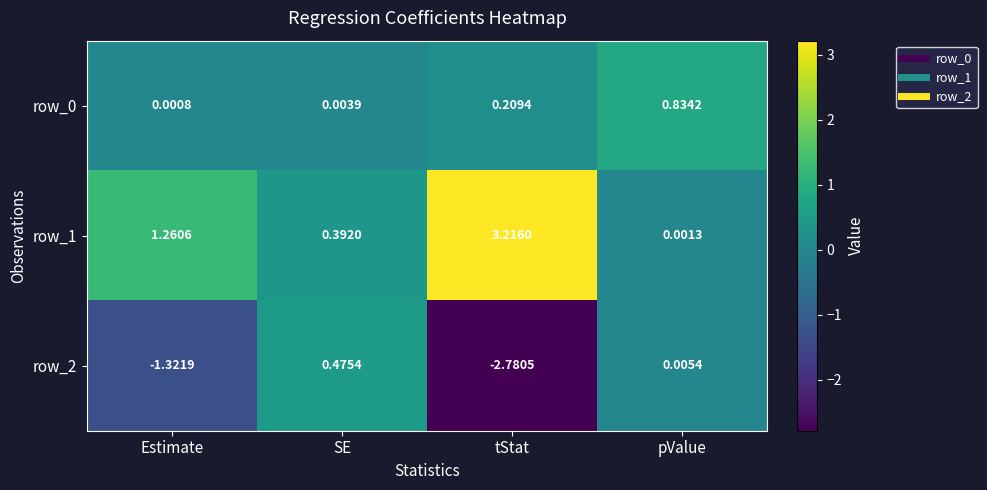

Is the value of row_2 at SE greater than the value of row_0 at pValue?

No